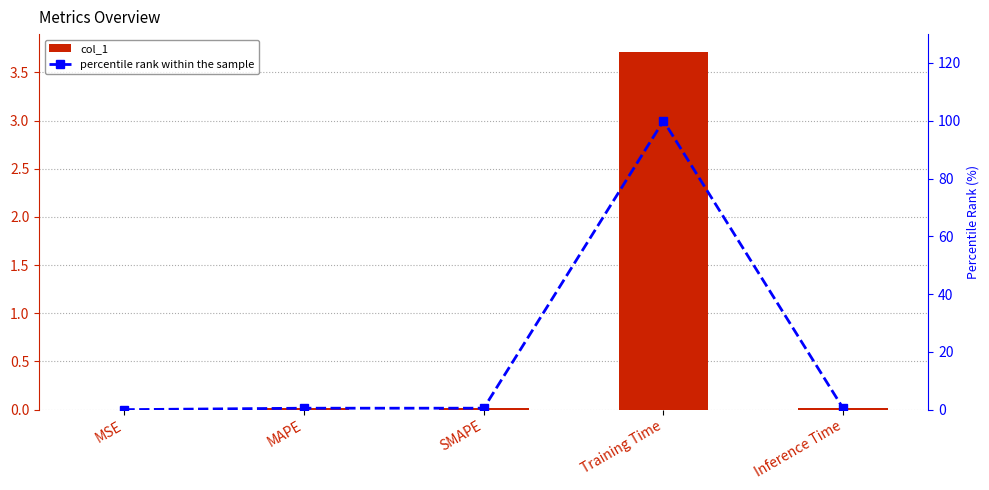

What position from the left is MAPE?

2